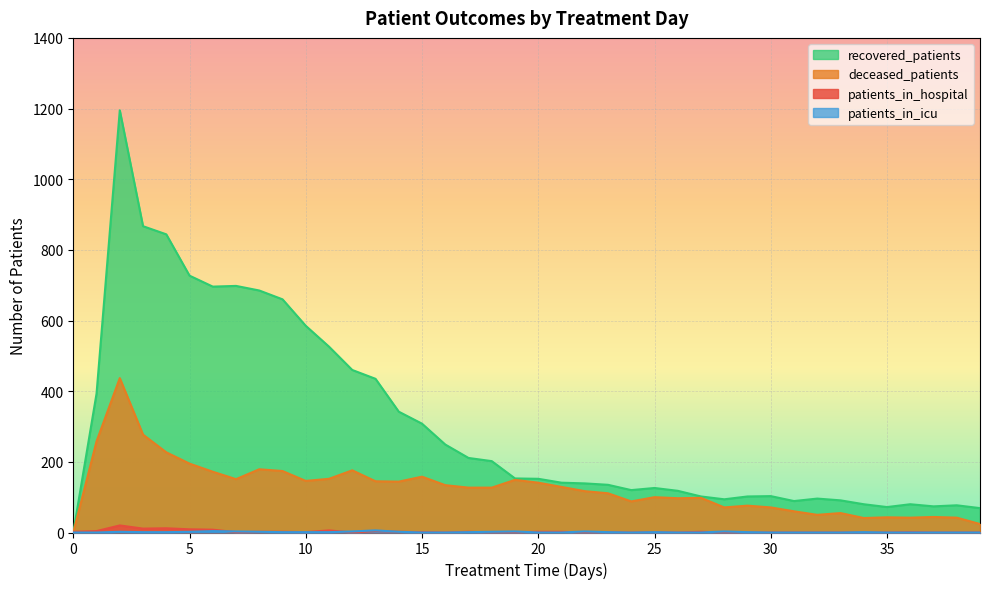

What is the maximum value for patients_in_hospital?

20